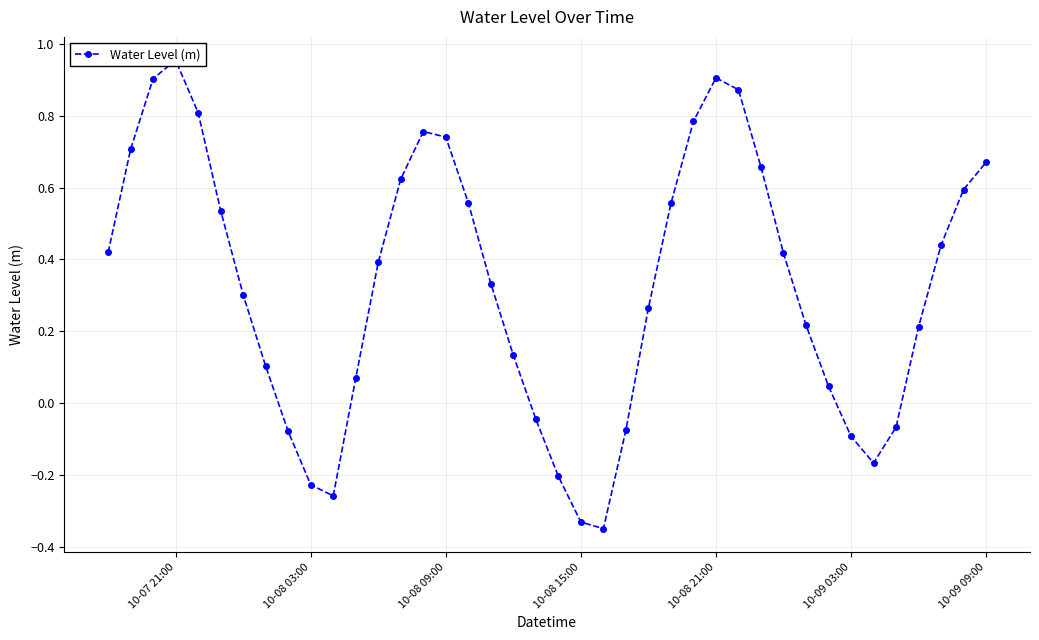

Does the chart have visible grid lines?

Yes